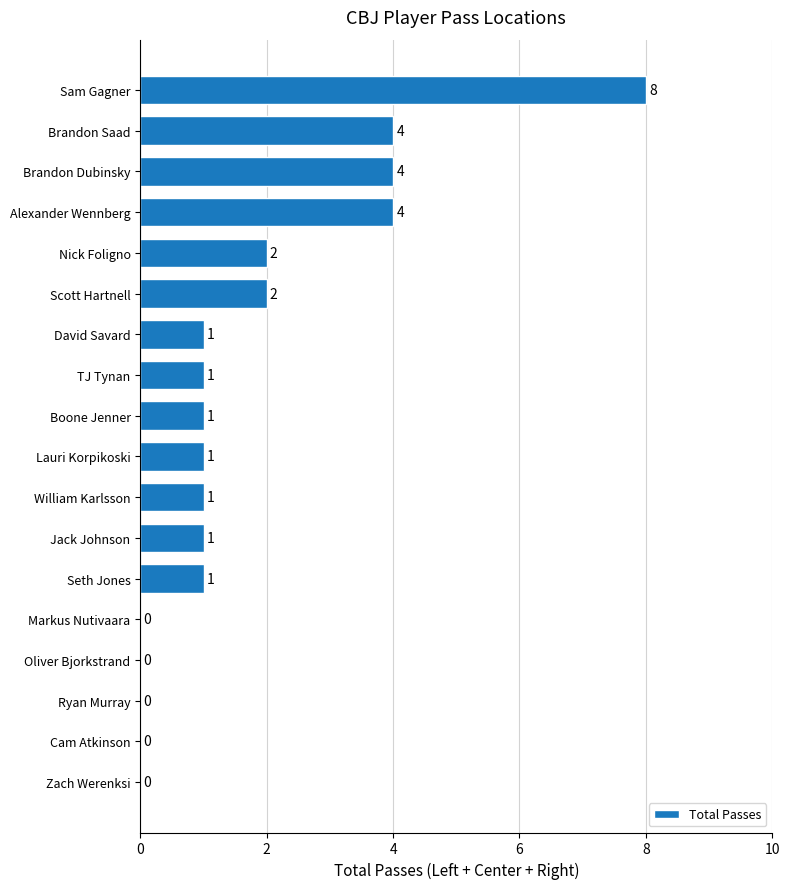

How many values are between 0 and 2?

14